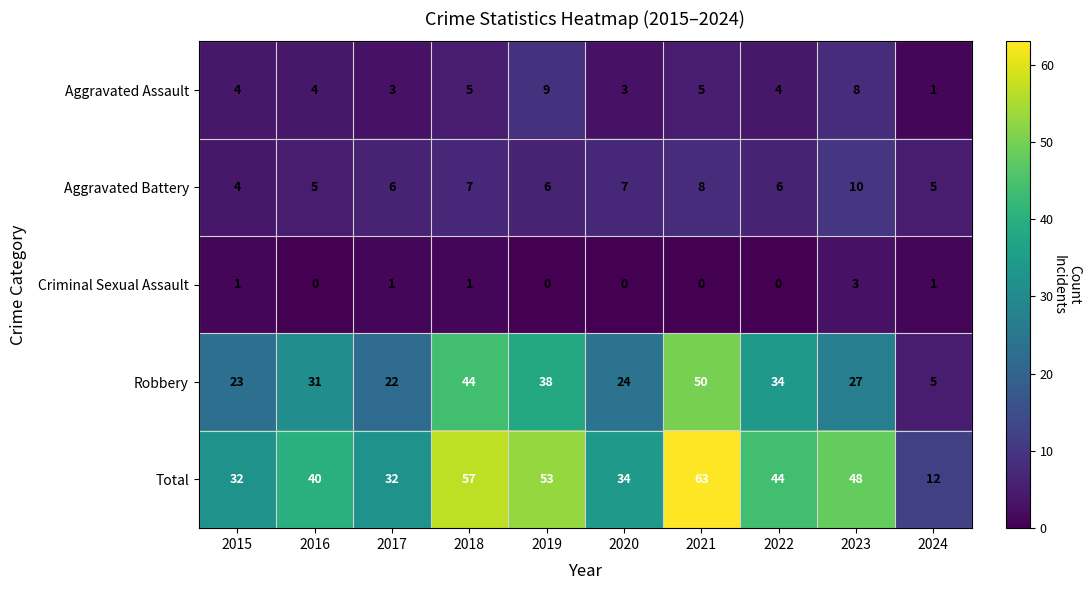

How many series are shown in this chart?

5